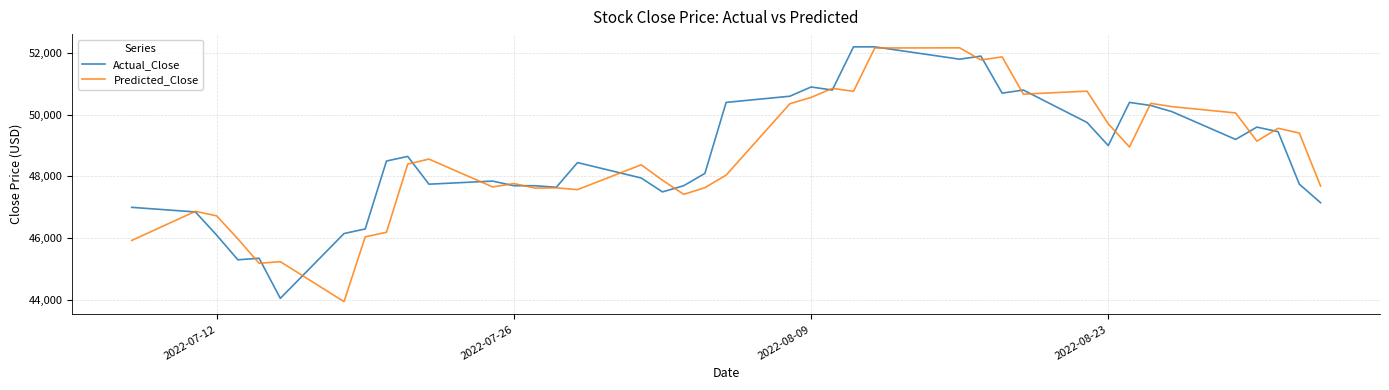

What is the minimum value shown in the chart?

43944.2